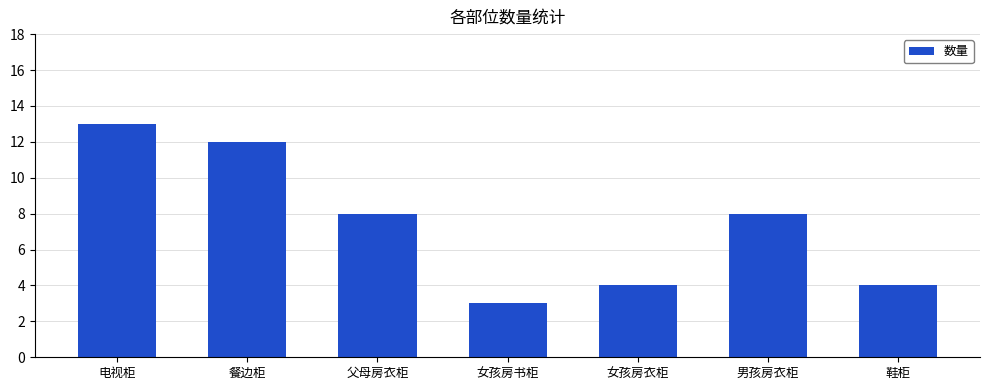

Read the value at 父母房衣柜.

8